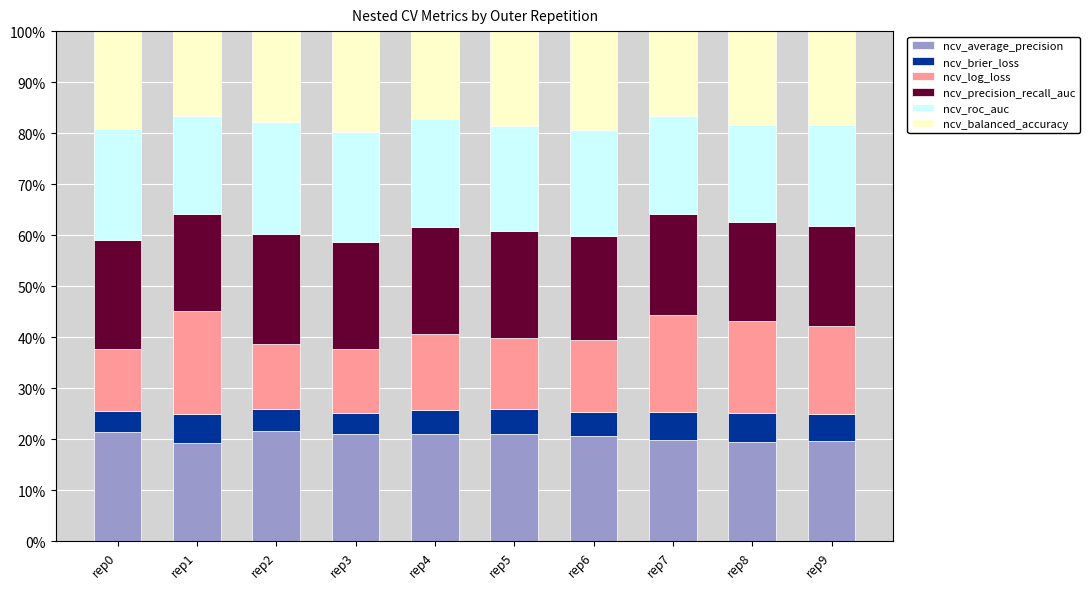

At which label is ncv_roc_auc closest to 0?

rep8